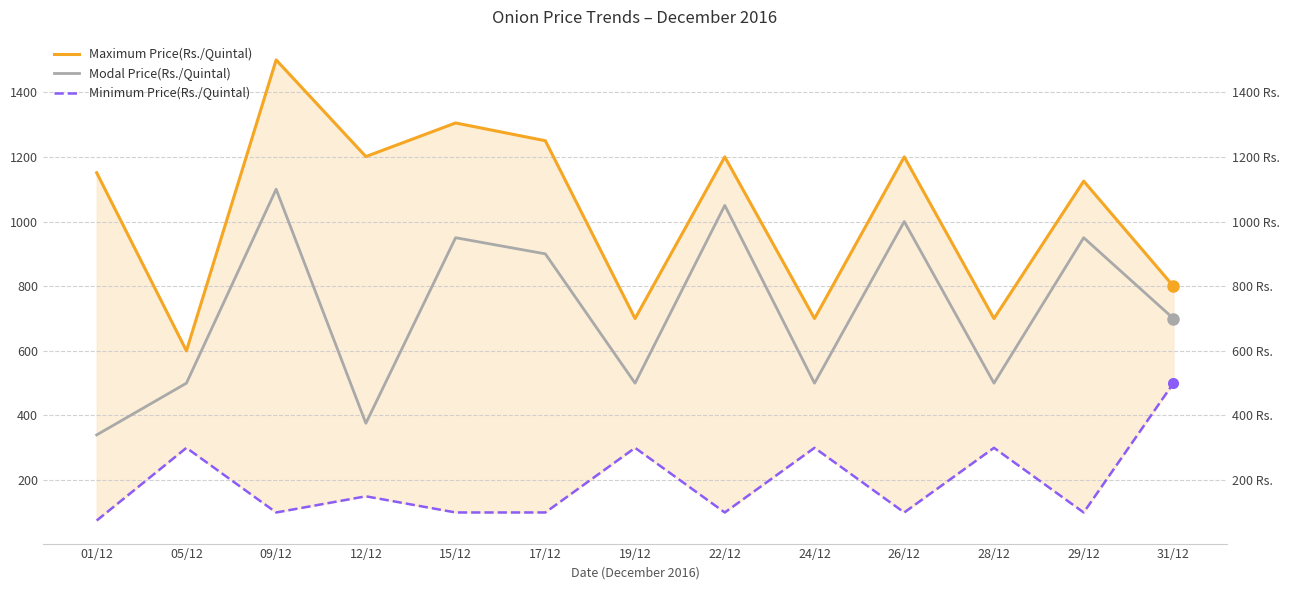

True or false: Minimum Price(Rs./Quintal) and Maximum Price(Rs./Quintal) intersect in this chart.

False